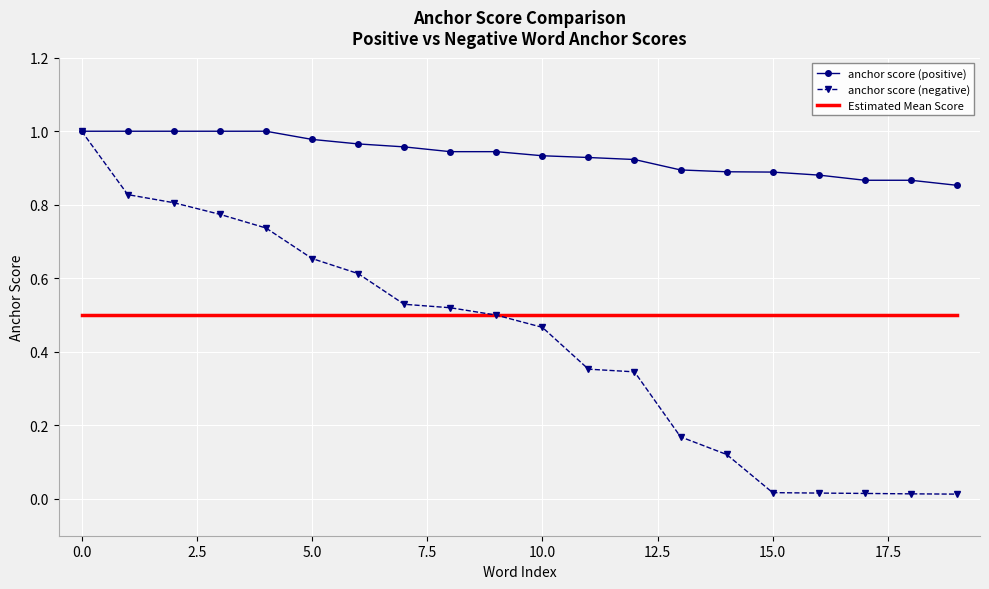

Which series has the largest total across all categories?

anchor score (positive)